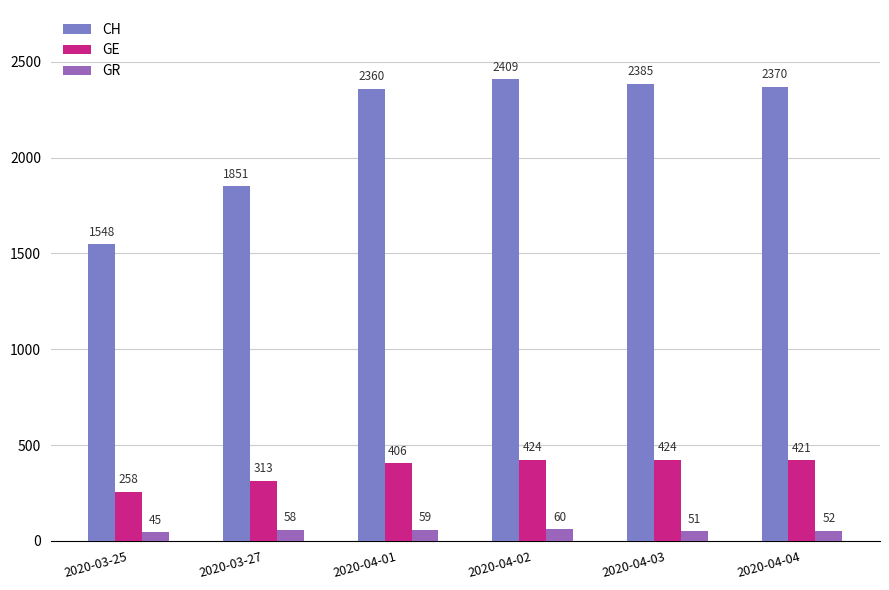

What is the spread (max minus min) of values at 2020-04-02?

2349